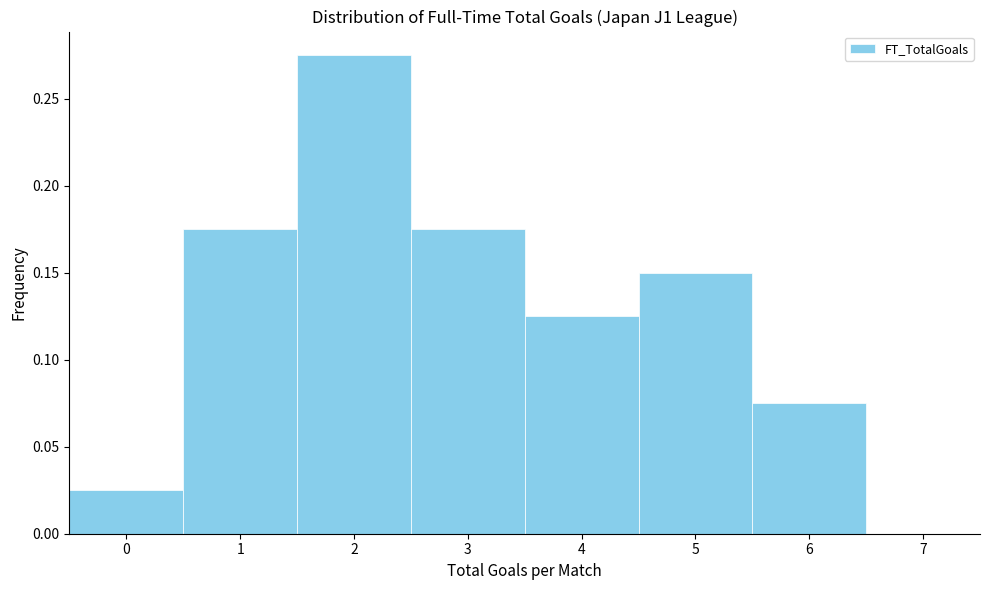

Over which range of the x-axis is the bar tallest?

1.5 to 2.5